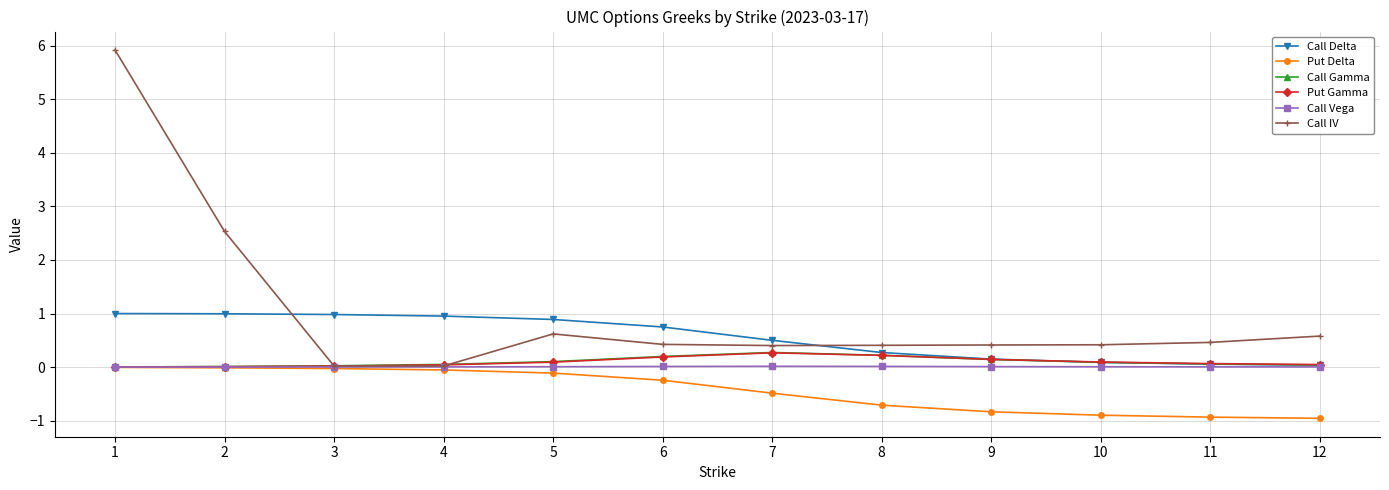

What is the sum of all Put Delta values?

-5.3